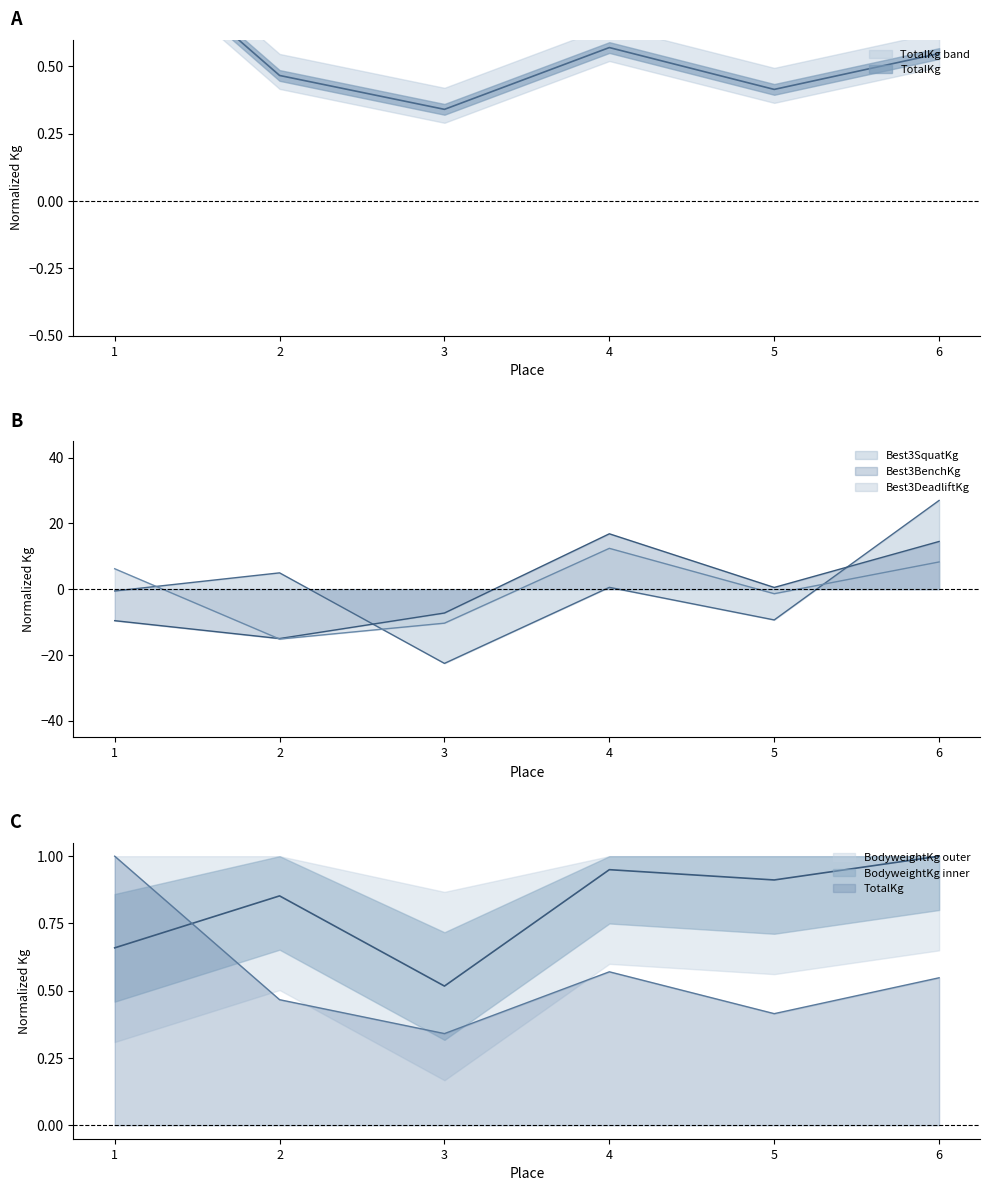

What is the value of the BodyweightKg point at the 6th from the left?

1.0